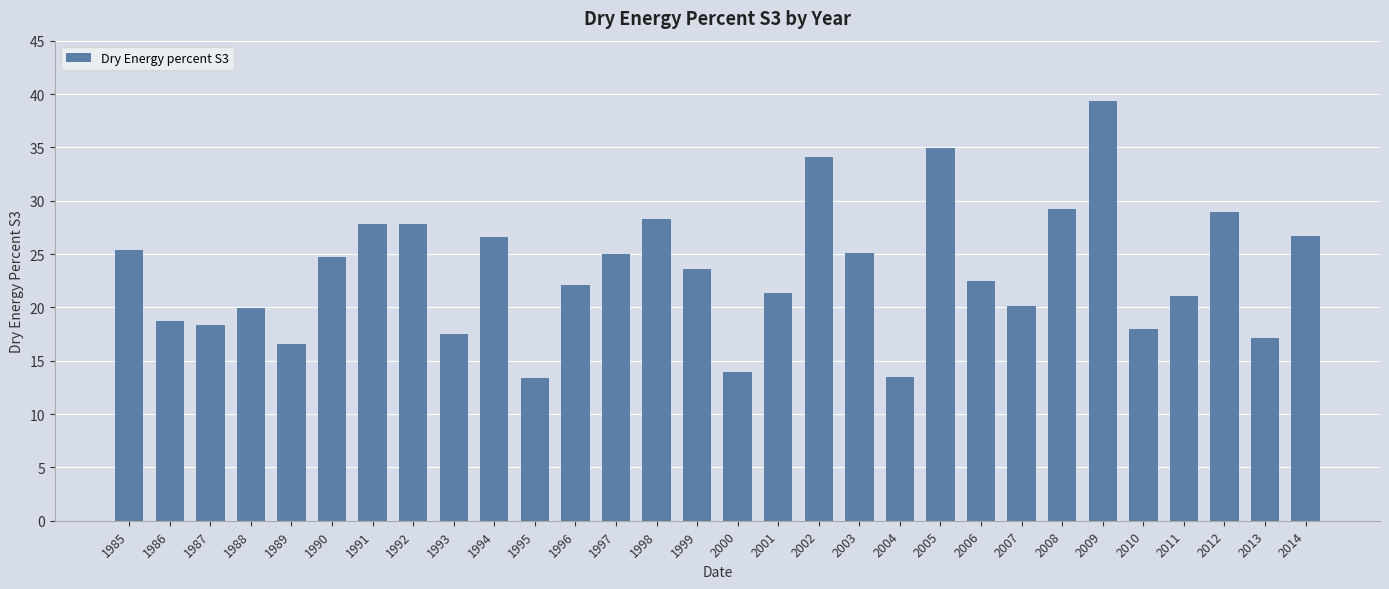

What is the average value?

23.4